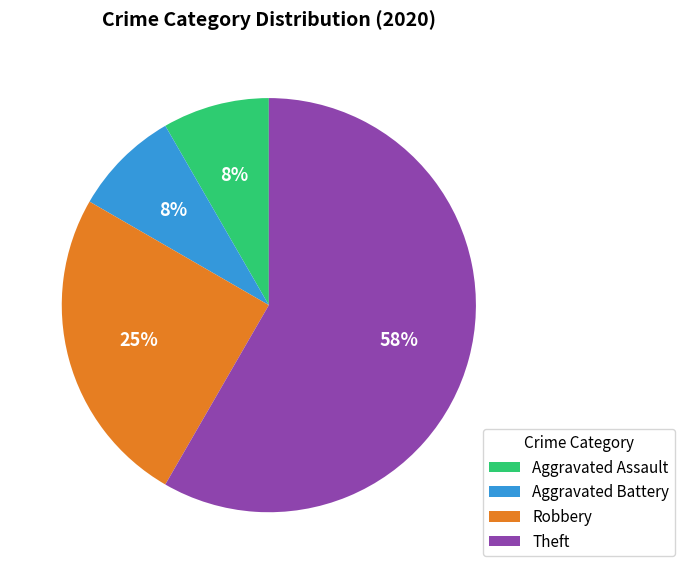

Does any single category account for the majority?

Yes